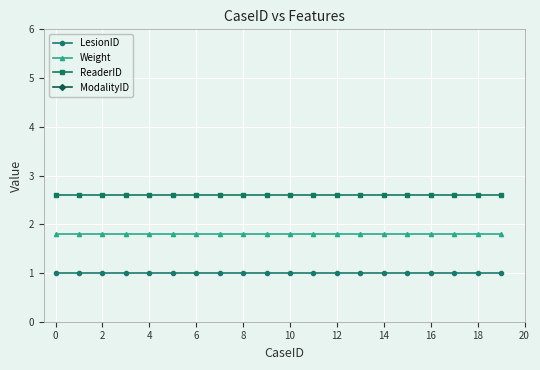

Is it true that LesionID equals 0.4 at 8?

False